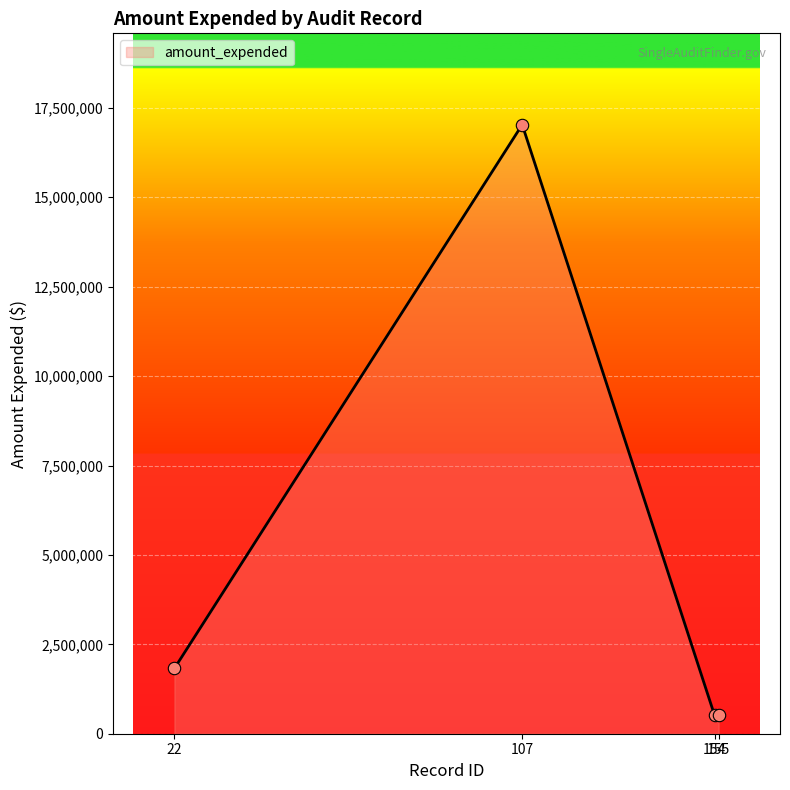

Which has a higher value, 107 or 22?

107